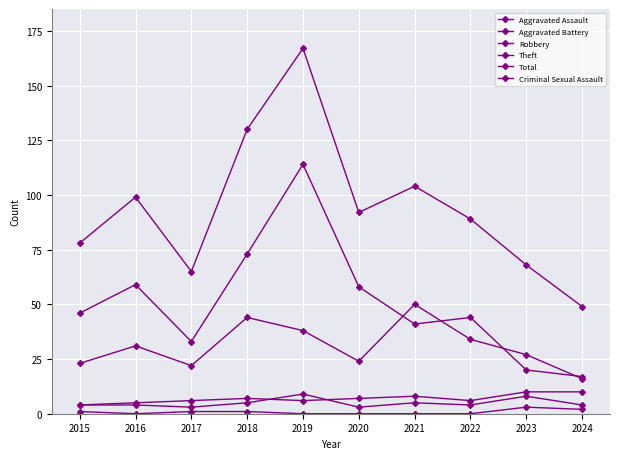

Reading left to right, list all the values displayed in this chart.

Aggravated Assault: 2015=4	2016=4	2017=3	2018=5	2019=9	2020=3	2021=5	2022=4	2023=8	2024=4
Aggravated Battery: 2015=4	2016=5	2017=6	2018=7	2019=6	2020=7	2021=8	2022=6	2023=10	2024=10
Robbery: 2015=23	2016=31	2017=22	2018=44	2019=38	2020=24	2021=50	2022=34	2023=27	2024=16
Theft: 2015=46	2016=59	2017=33	2018=73	2019=114	2020=58	2021=41	2022=44	2023=20	2024=17
Total: 2015=78	2016=99	2017=65	2018=130	2019=167	2020=92	2021=104	2022=89	2023=68	2024=49
Criminal Sexual Assault: 2015=1	2016=0	2017=1	2018=1	2019=0	2020=0	2021=0	2022=0	2023=3	2024=2